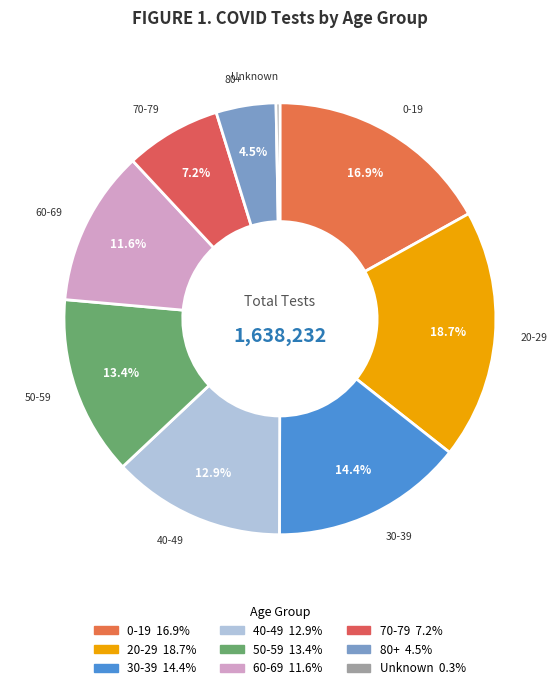

Between 80+ and 40-49, which is larger?

40-49